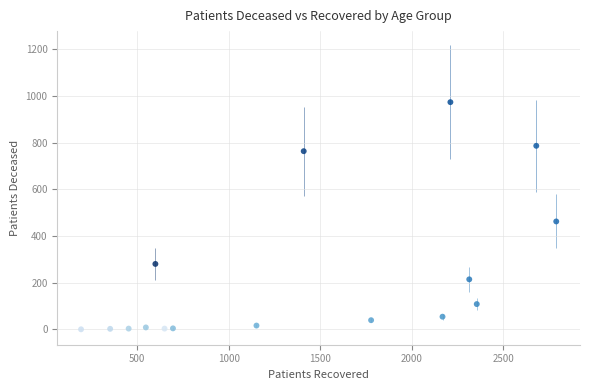

What is the range of Y values (max minus min)?

973